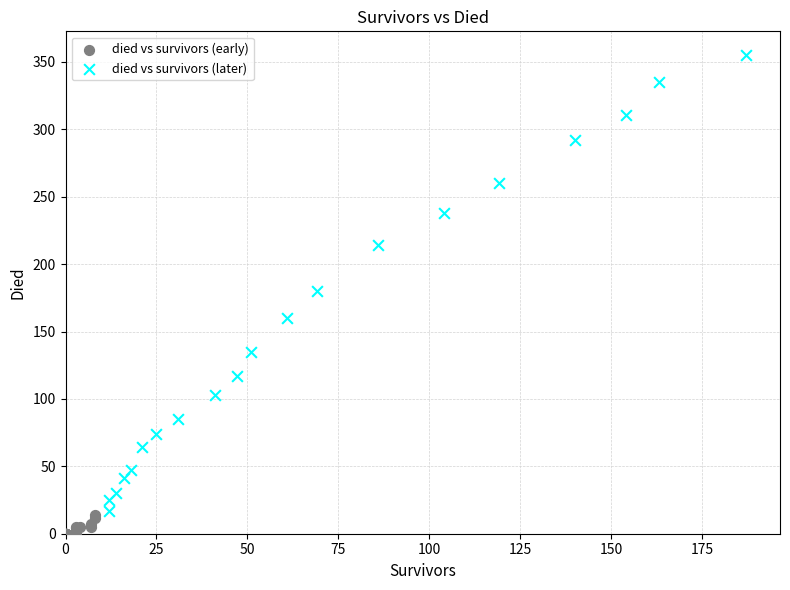

Which series reaches the maximum Y coordinate?

died vs survivors (later)